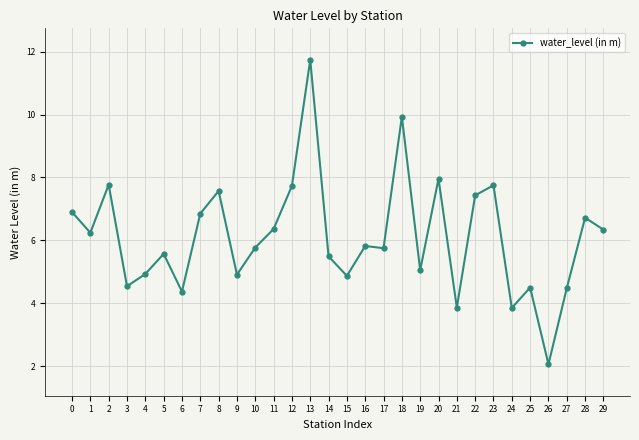

How many lines are shown in the chart?

1